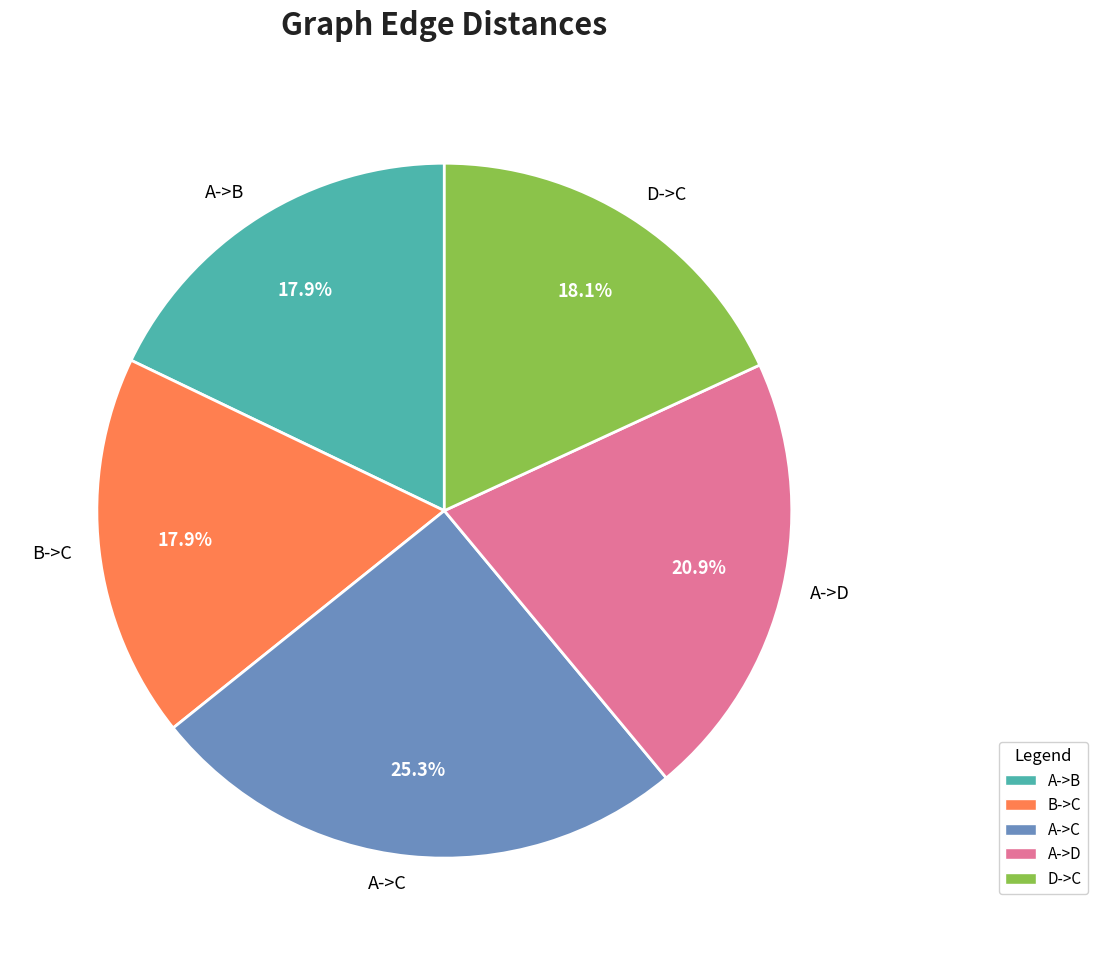

Does A->C represent more than half of the total?

No